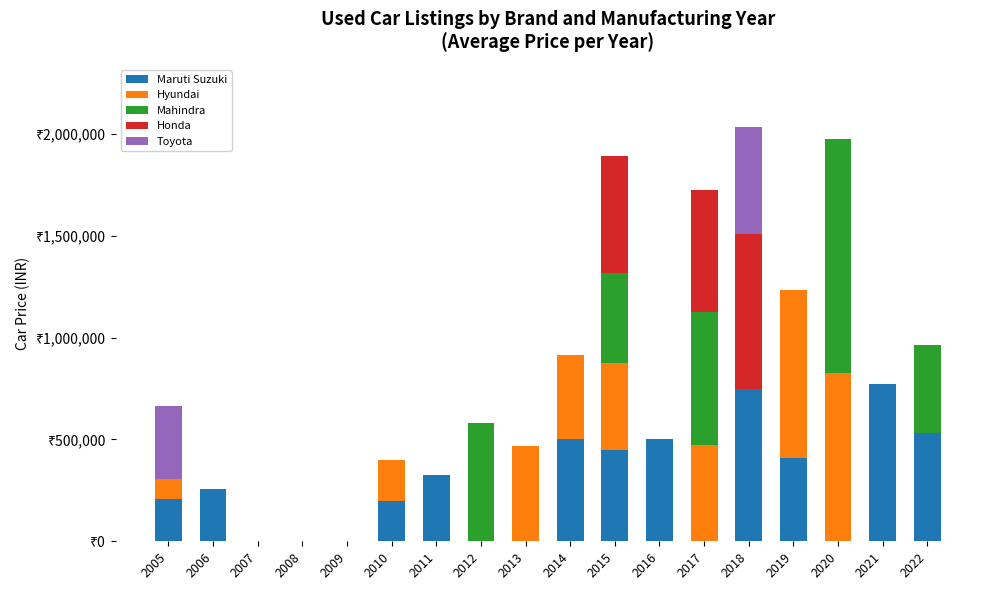

What are all the series names shown in the legend?

Maruti Suzuki, Hyundai, Mahindra, Honda, Toyota